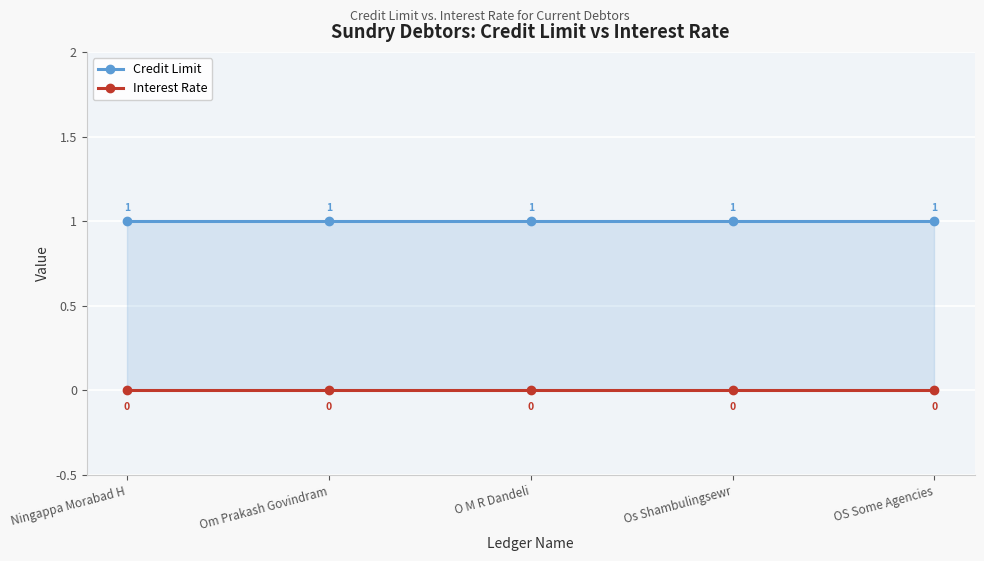

Rank the series at Om Prakash Govindram from highest to lowest value.

Credit Limit, Interest Rate